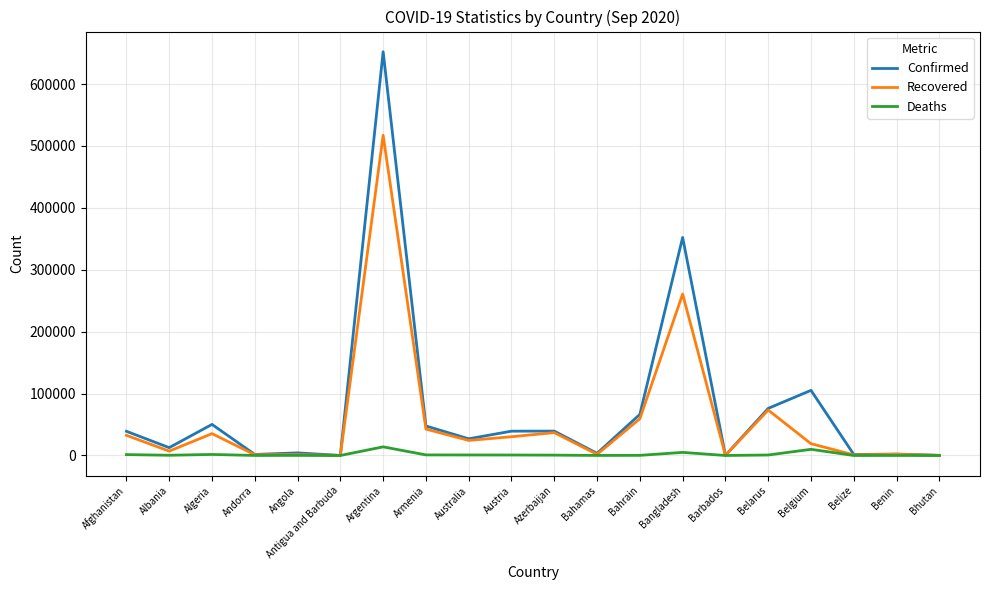

What is the total value across all series at Albania?

20075